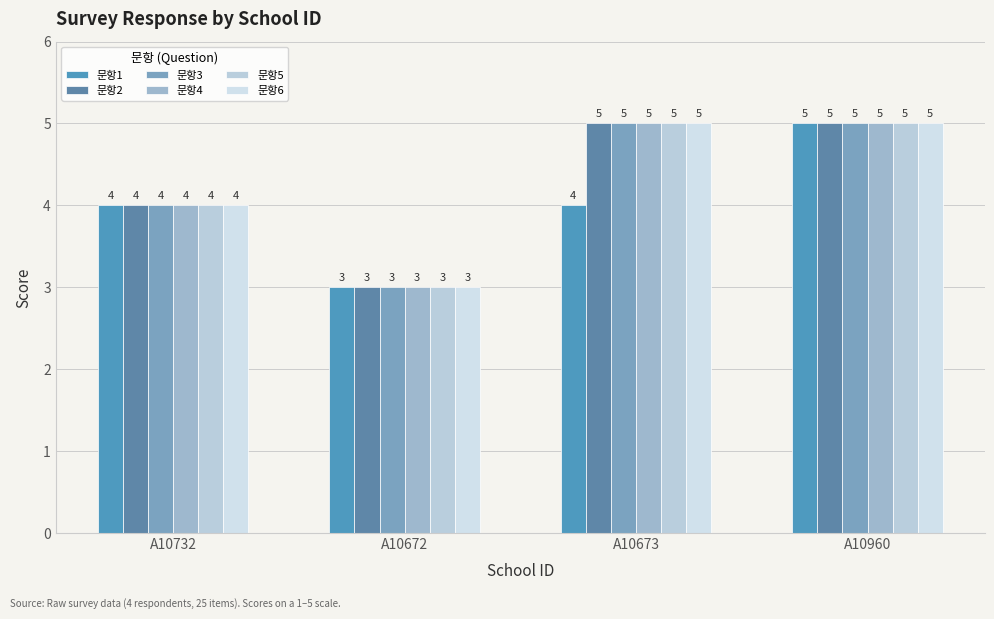

What is the average value of the 문항4 series?

4